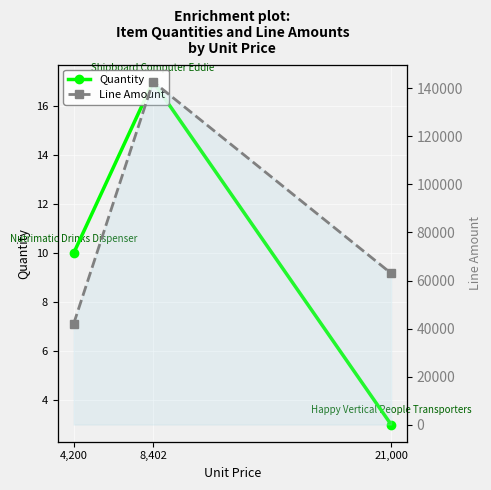

What is the label of the 3rd point from the left?

21,000